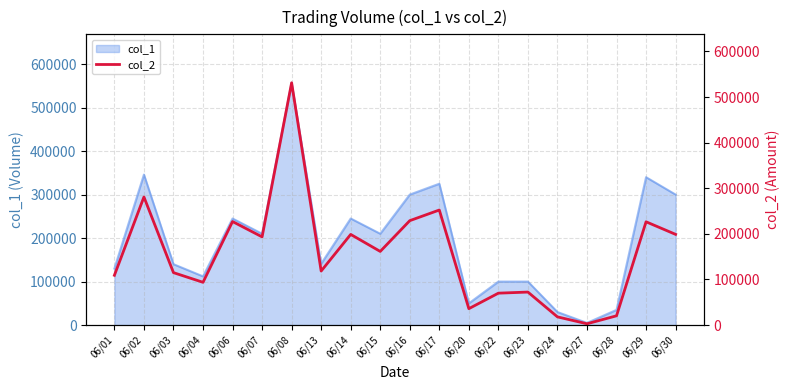

Reading left to right, what are all the values shown in this chart?

06/01=109200	06/02=280890	06/03=115000	06/04=93780	06/06=227020	06/07=193400	06/08=531230	06/13=118480	06/14=198800	06/15=161500	06/16=228950	06/17=252270	06/20=36000	06/22=70000	06/23=72400	06/24=18000	06/27=2900	06/28=20350	06/29=226480	06/30=198900